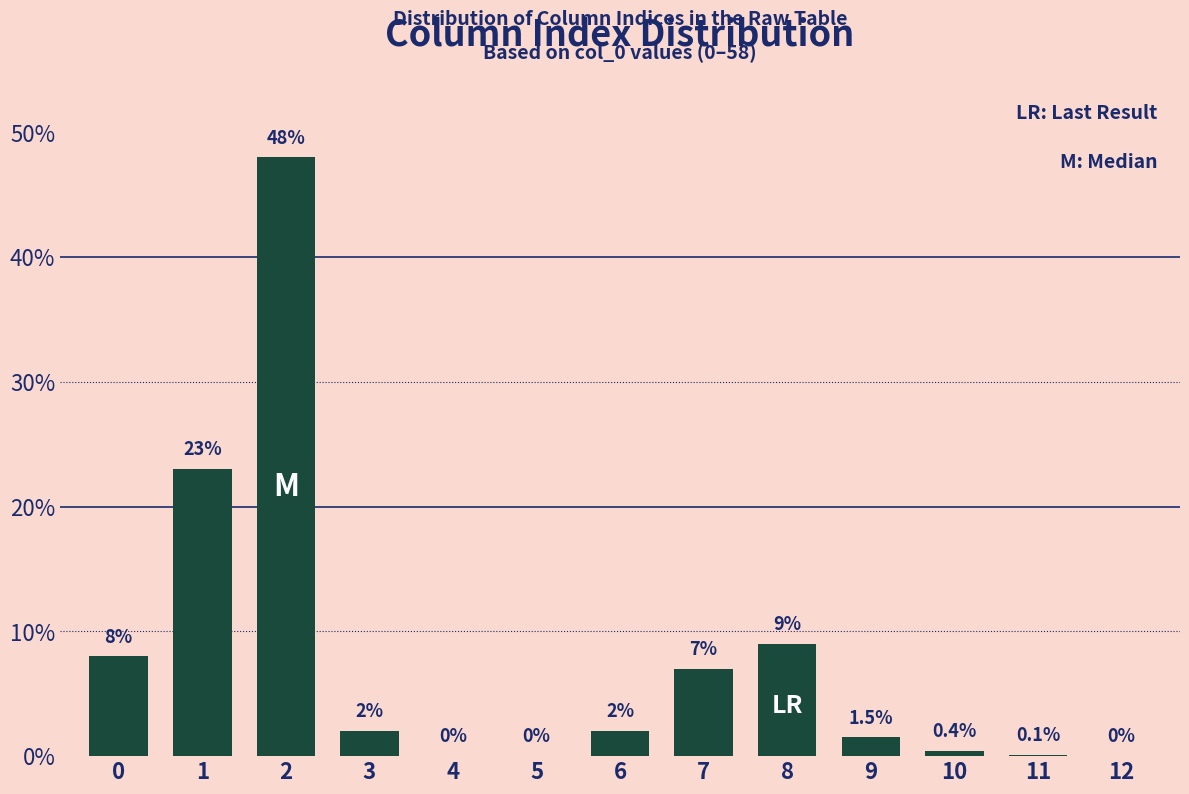

Reading left to right, transcribe all the data shown in this chart.

0=8.0	1=23.0	2=48.0	3=2.0	4=0.0	5=0.0	6=2.0	7=7.0	8=9.0	9=1.5	10=0.4	11=0.1	12=0.0